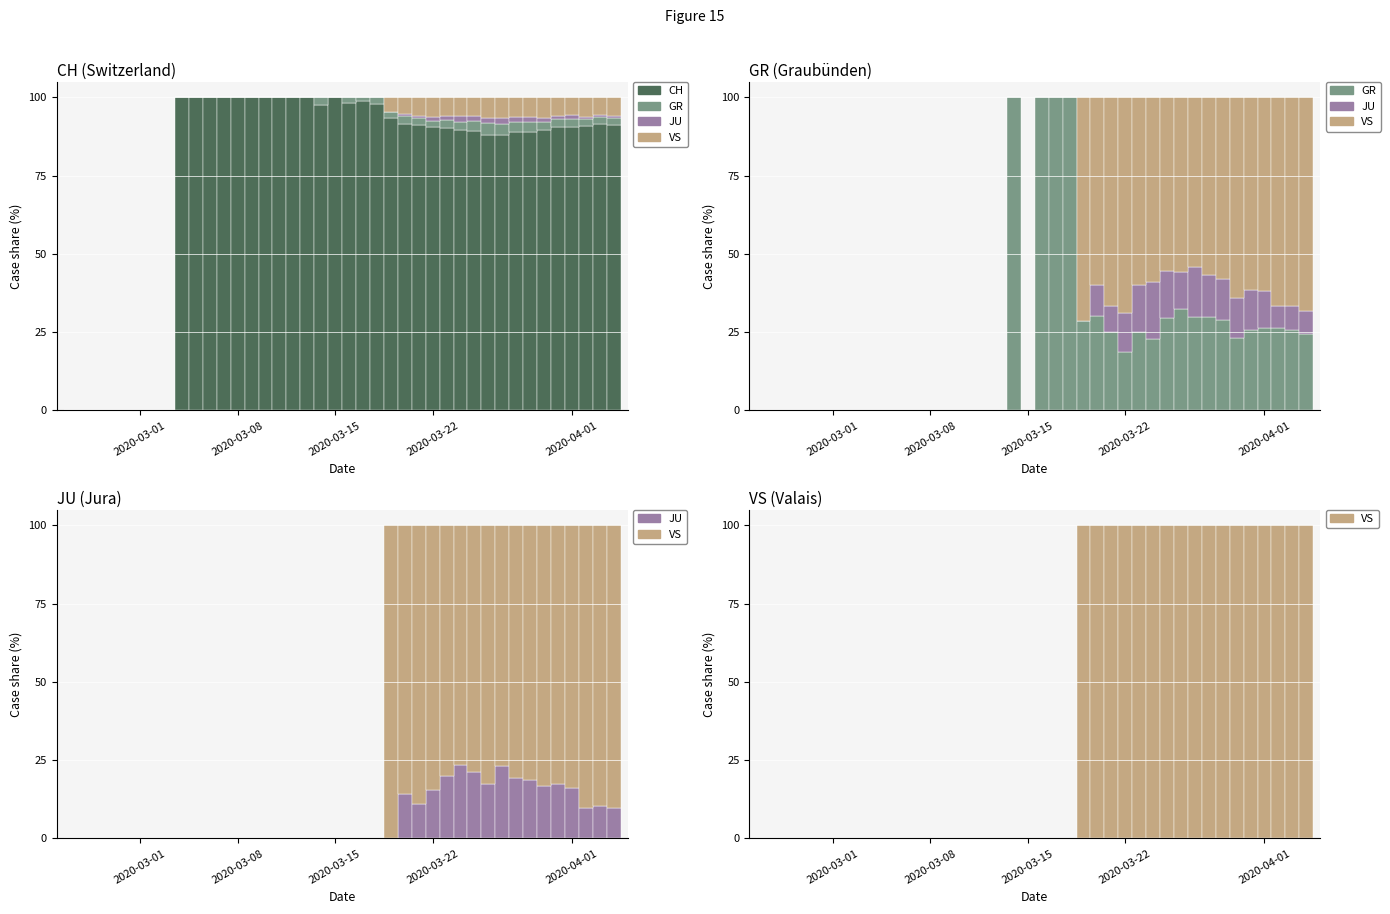

True or false: CH has a value of 137.4 at 27.

False